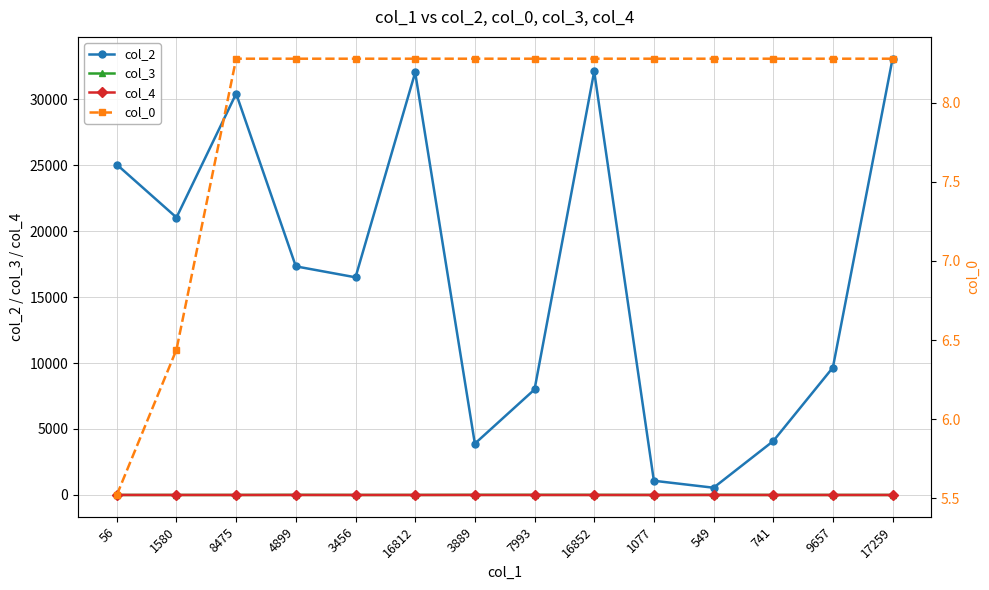

The value of col_2 at 9657 is 9657.0. True or false?

True